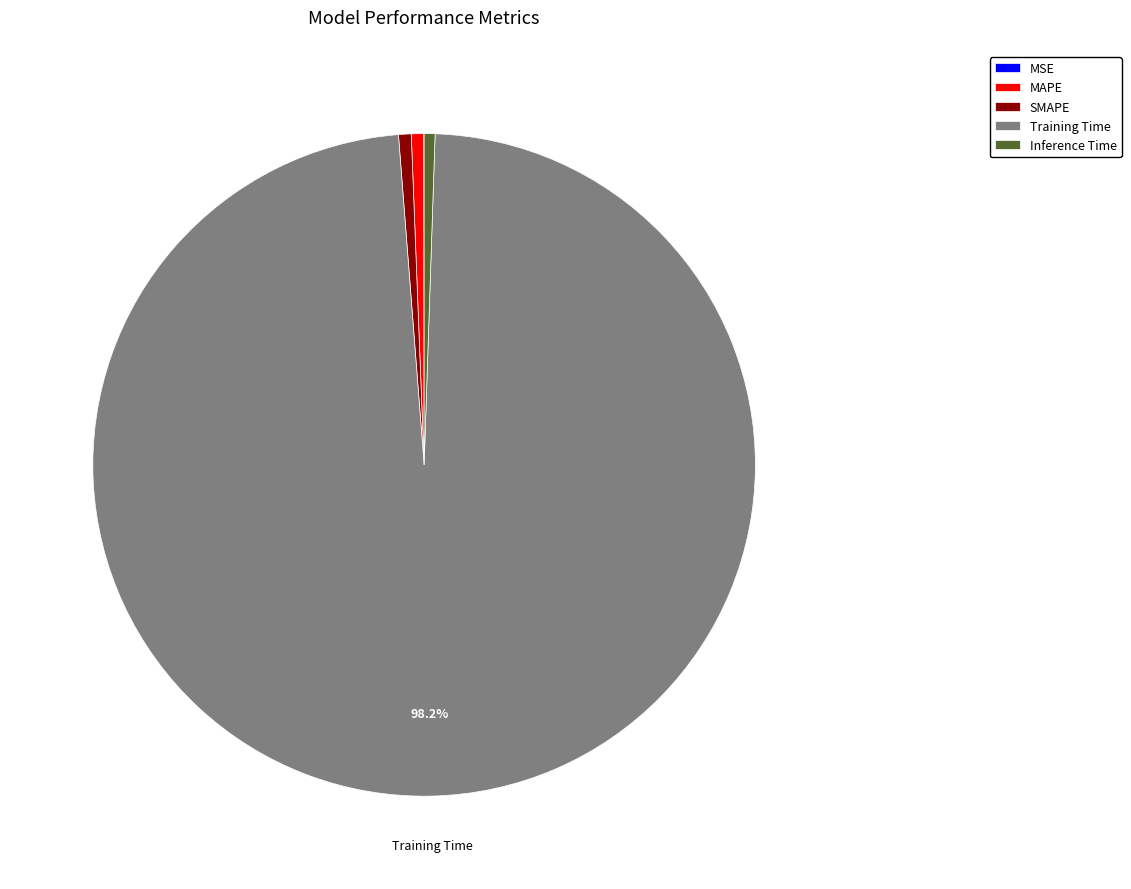

Combined, do SMAPE and Training Time account for over 50%?

Yes